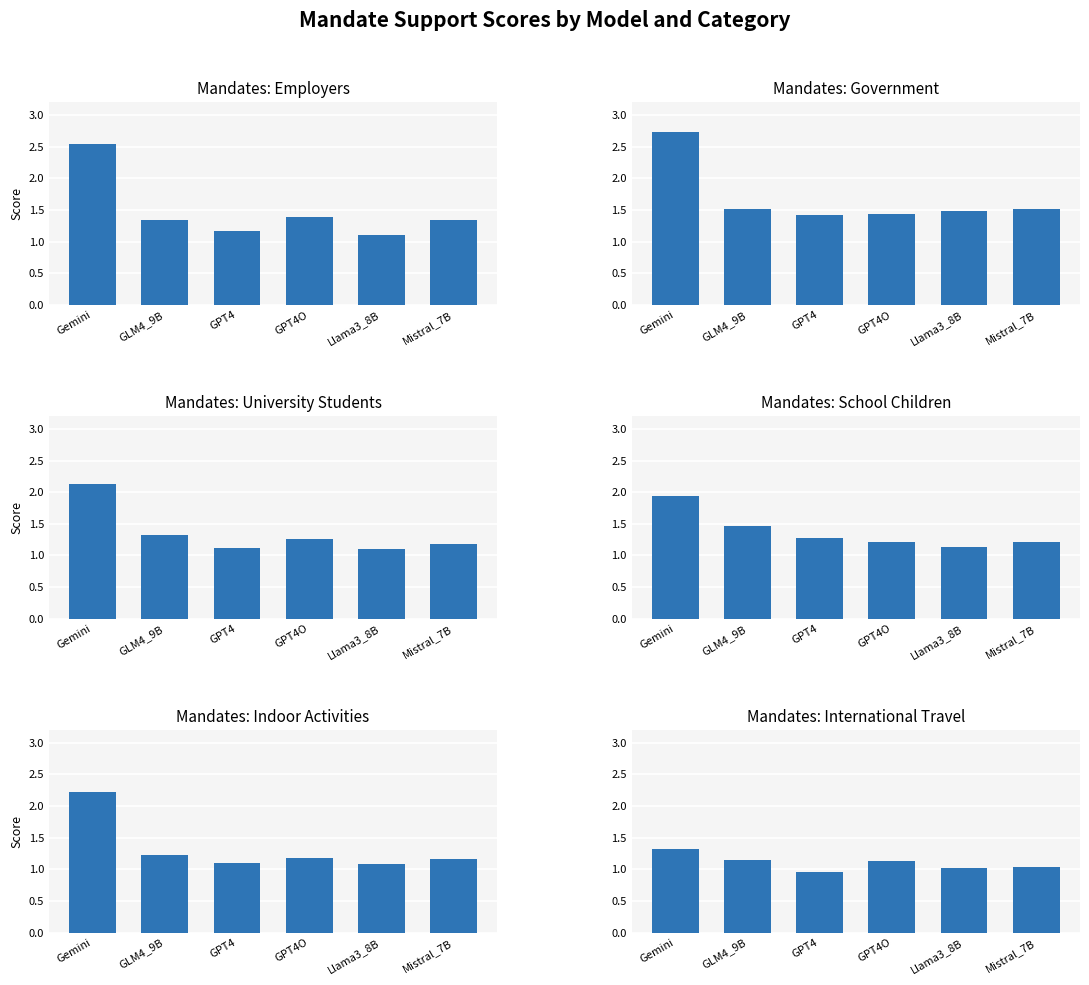

At which label does Mandates_University_Students reach its peak?

Gemini